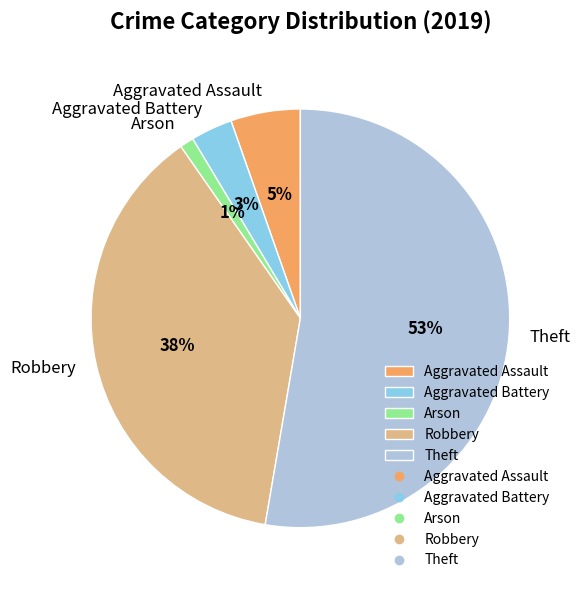

To the nearest percent, what is the difference between the largest and smallest slice percentages?

52%